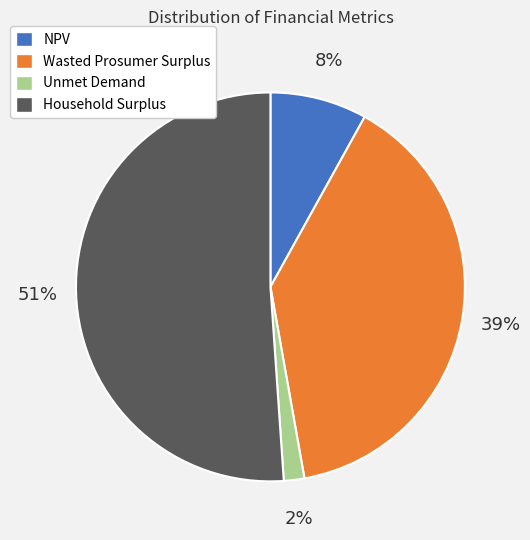

Which category has the smallest portion of the pie?

Unmet Demand